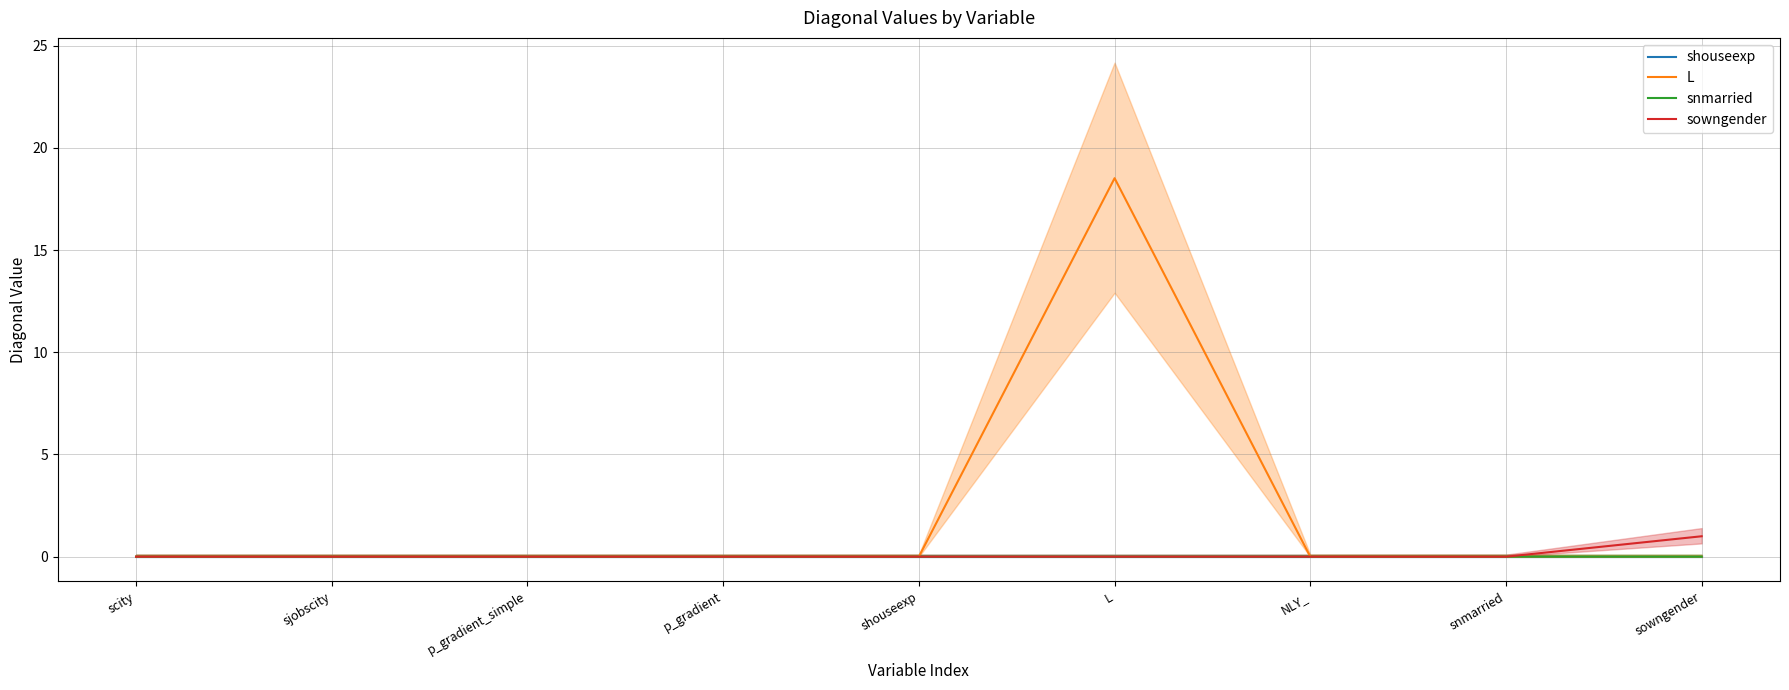

The L series shows 6.6 at p_gradient_simple. True or false?

False